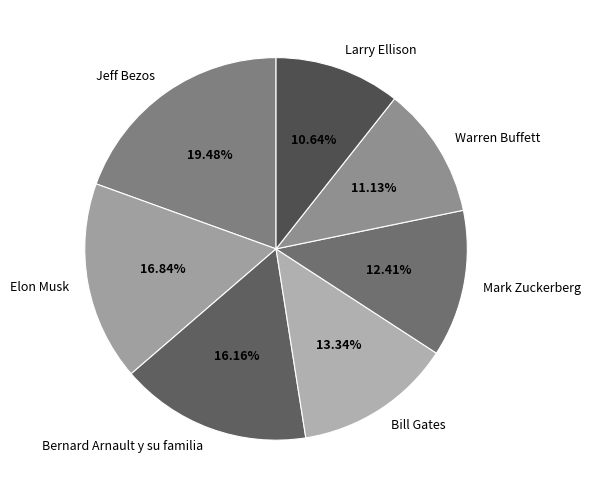

Does any single category account for the majority?

No